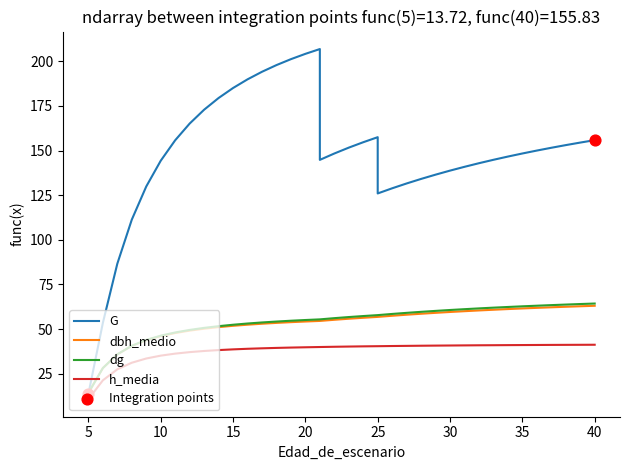

Which series has the largest total across all categories?

G